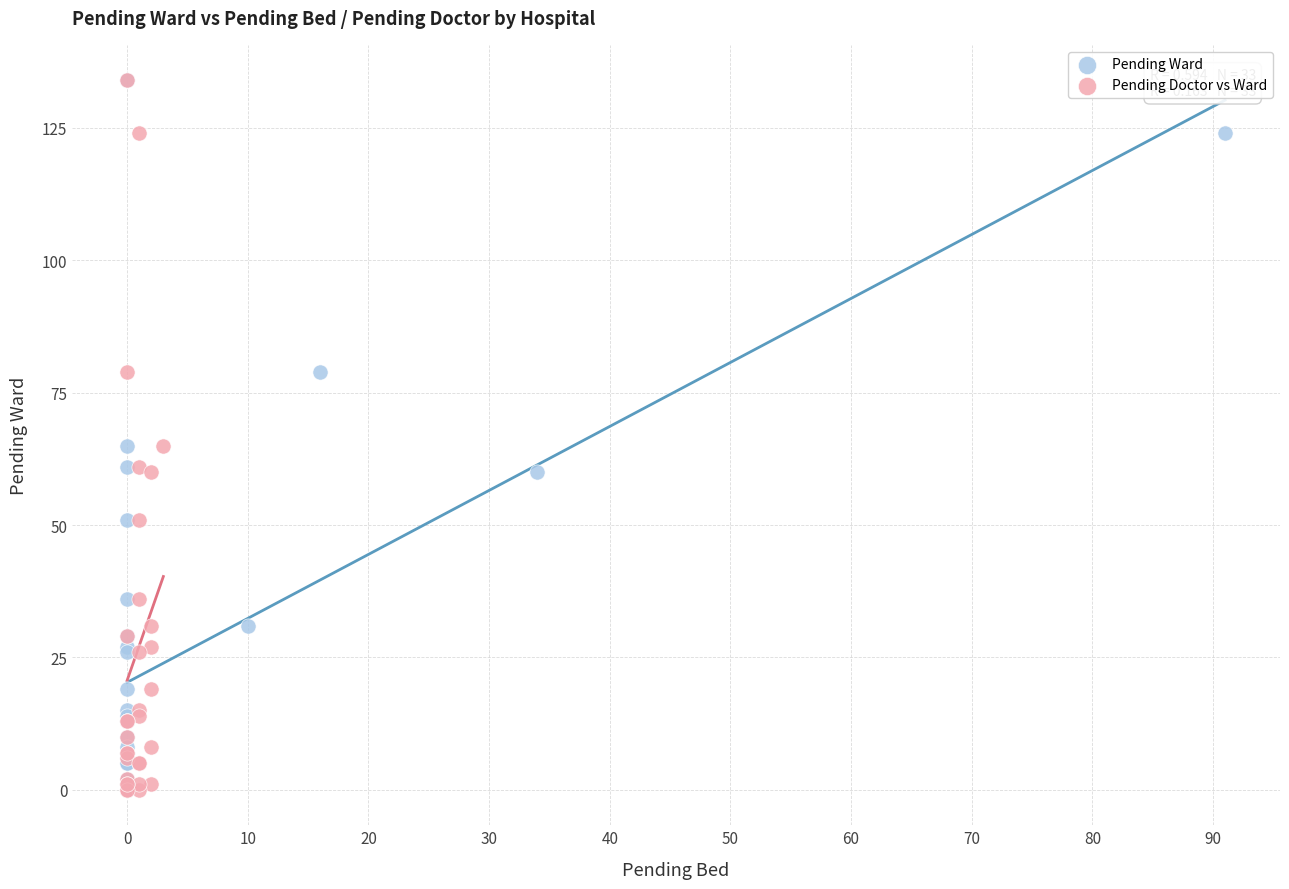

What are all the series names shown in the legend?

Pending Ward, Pending Doctor vs Ward